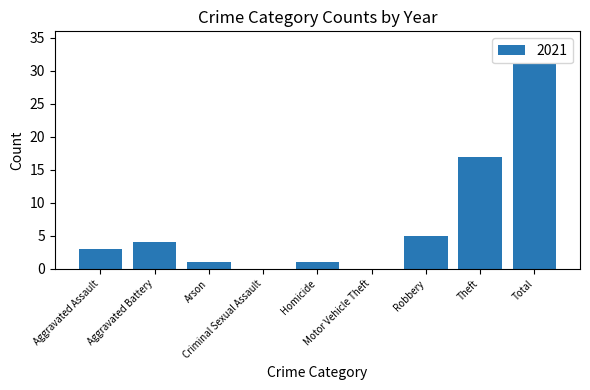

How many distinct data groups are displayed?

1